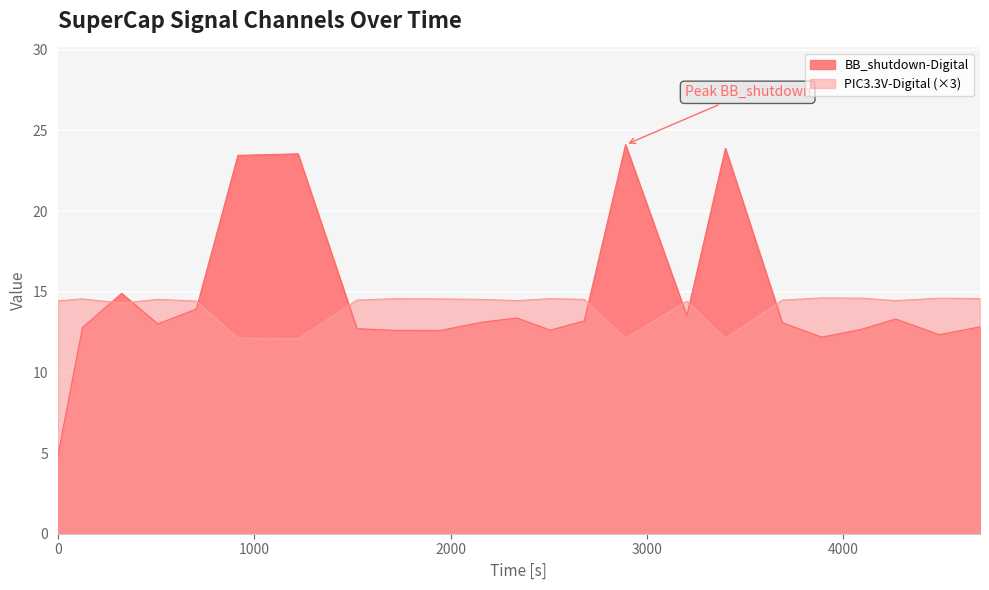

Reading right to left, what are all the values shown in this chart?

BB_shutdown-Digital: 12.8	12.3	13.3	12.7	12.2	13.1	23.9	13.5	24.1	13.2	12.6	13.4	13.1	12.6	12.6	12.7	23.5	23.5	13.9	13.0	14.9	12.8	4.8
PIC3.3V-Digital: 14.6	14.6	14.5	14.6	14.6	14.5	12.1	14.4	12.1	14.5	14.6	14.5	14.5	14.6	14.6	14.5	12.1	12.1	14.4	14.5	14.3	14.6	14.4